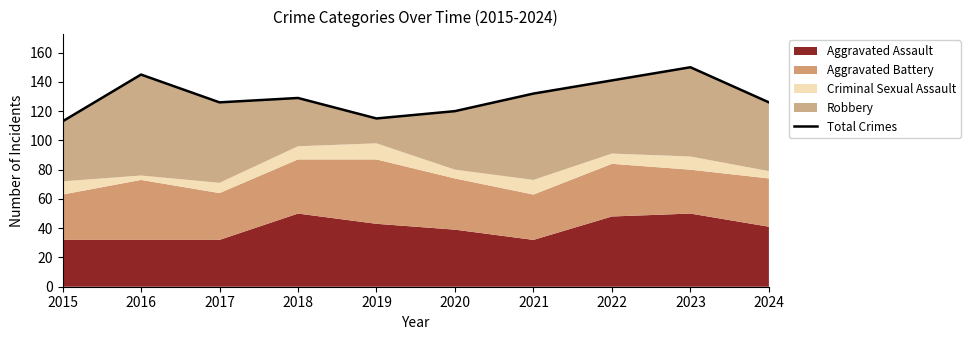

Reading right to left, extract all data points from this chart.

2024=126	2023=150	2022=141	2021=132	2020=120	2019=115	2018=129	2017=126	2016=145	2015=113